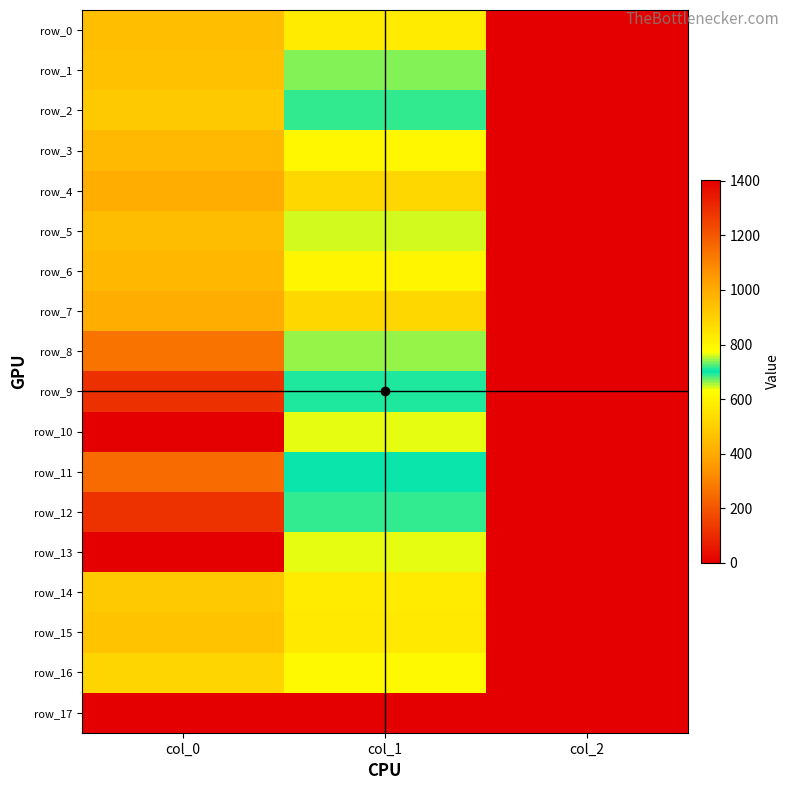

What is the minimum value for row_11?

2.0